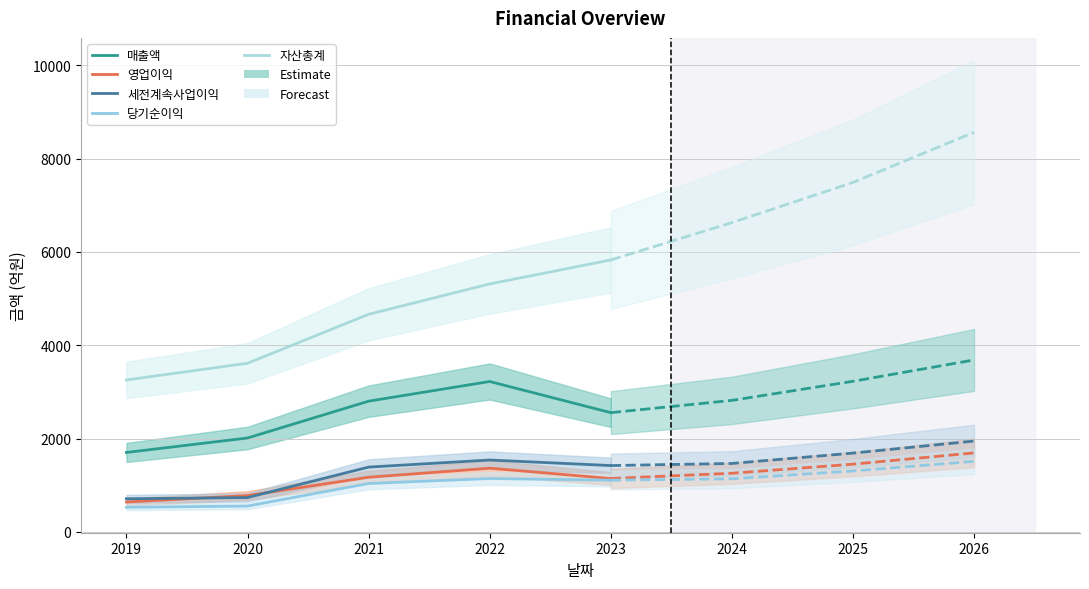

How many 매출액 values are between 2013 and 2802?

3